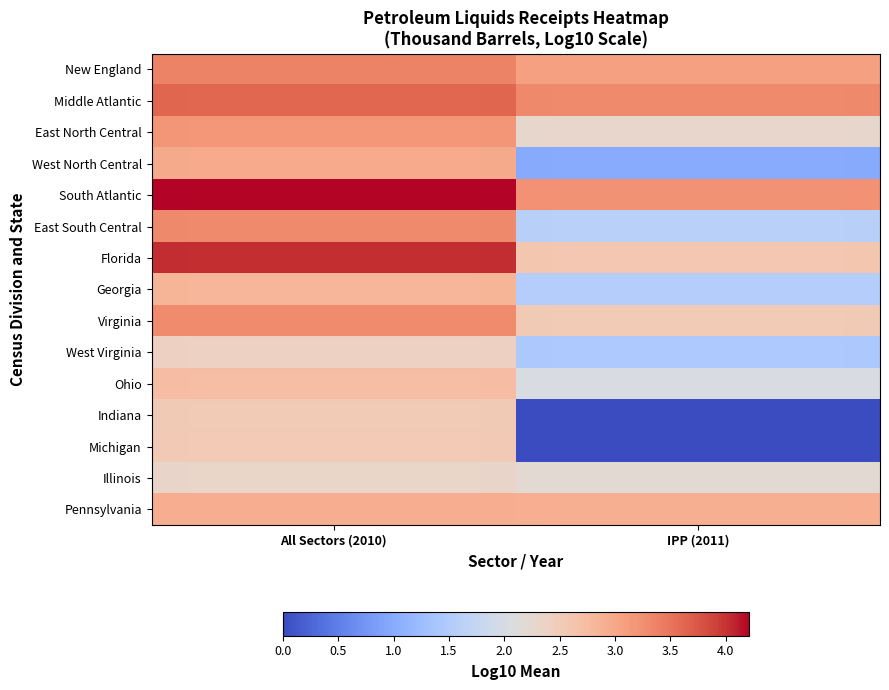

Between All Sectors (2010) and IPP (2011), which series saw the biggest shift?

South Atlantic